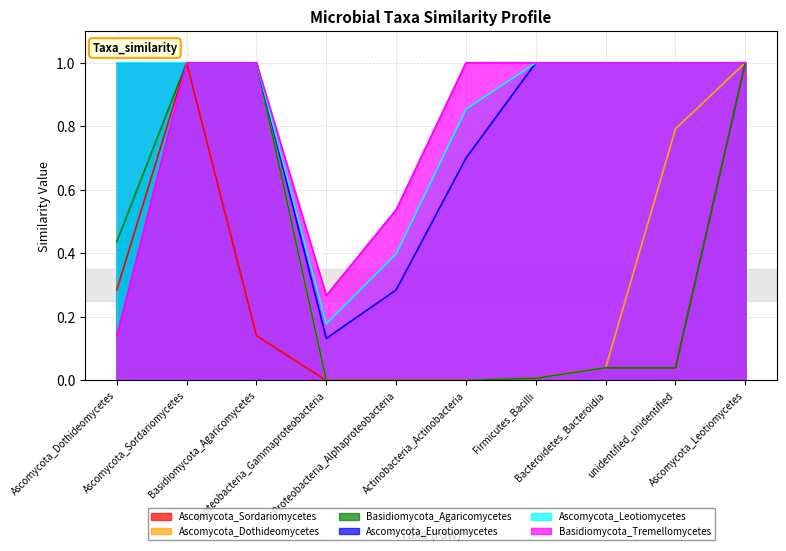

Where is the first local minimum for Ascomycota_Eurotiomycetes?

Proteobacteria_Gammaproteobacteria